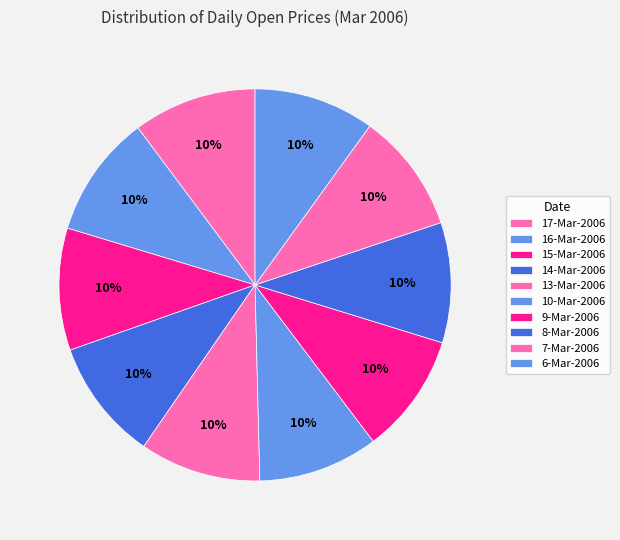

How many segments does this pie chart have?

10